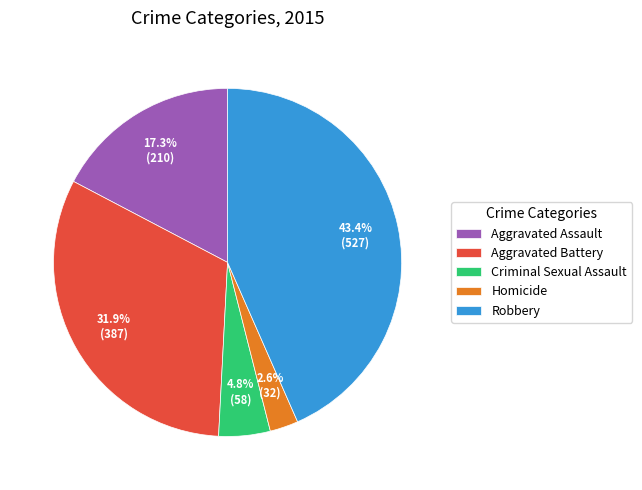

Rank the categories by value from lowest to highest.

Homicide, Criminal Sexual Assault, Aggravated Assault, Aggravated Battery, Robbery